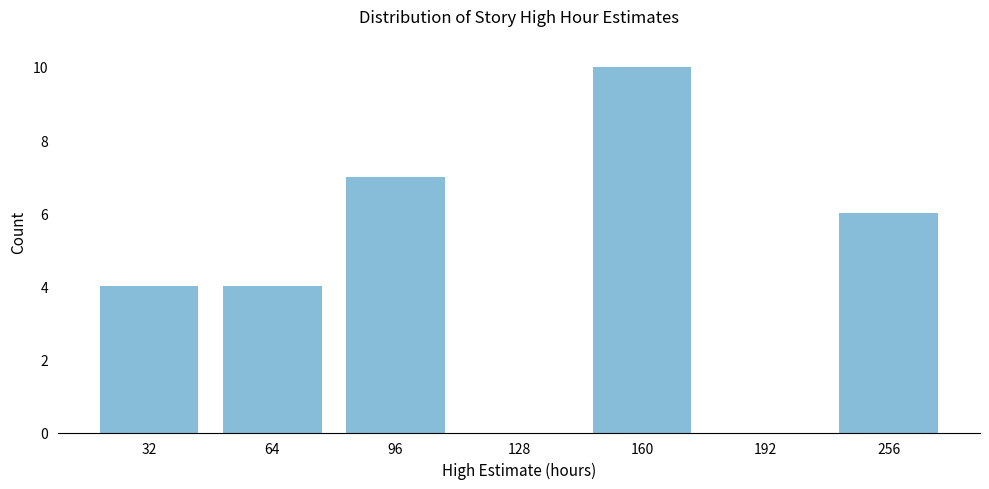

Reading left to right, extract all data points from this chart.

32=4	64=4	96=7	128=0	160=10	192=0	256=6